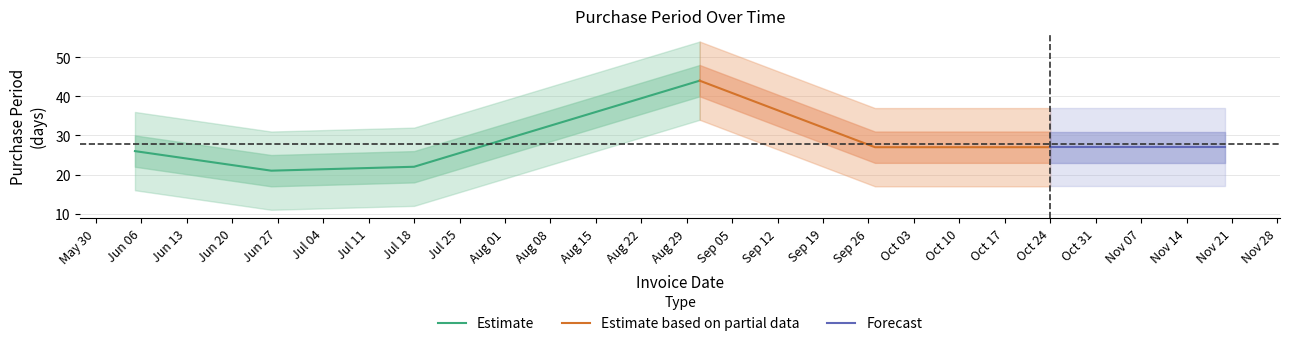

What is the maximum value shown in the chart?

44